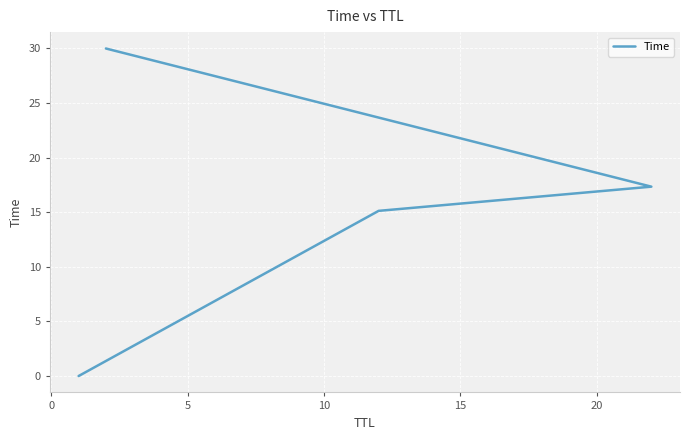

Reading left to right, what are all the values shown in this chart?

0.0	15.1	17.3	30.0